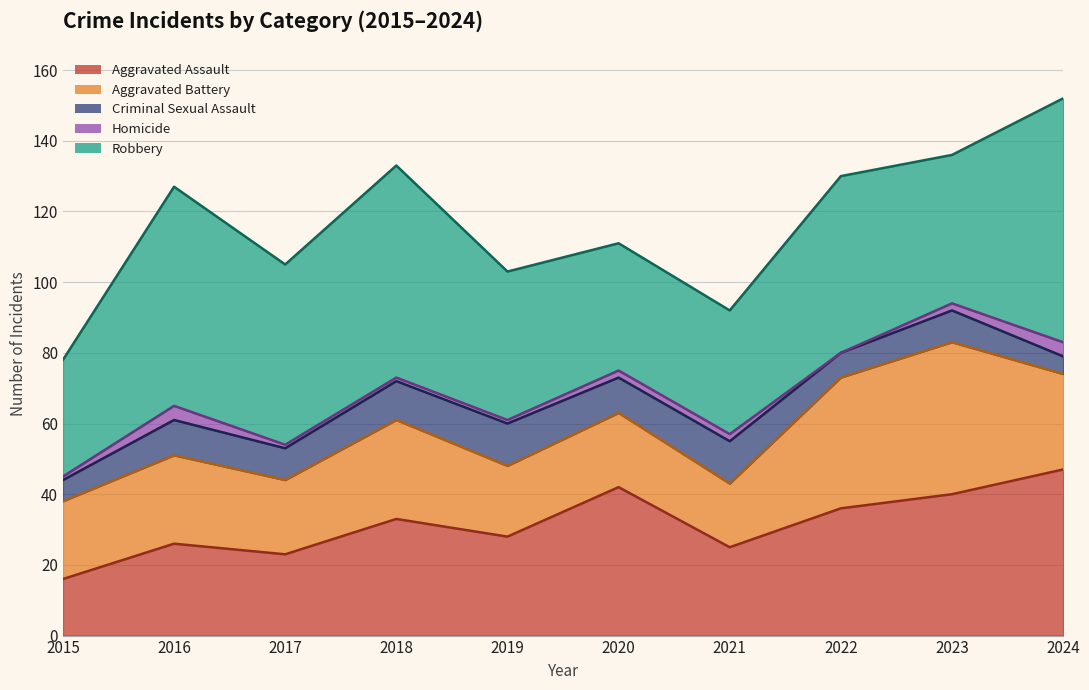

What is the sum of the Aggravated Assault values at 2023 and 2021?

65